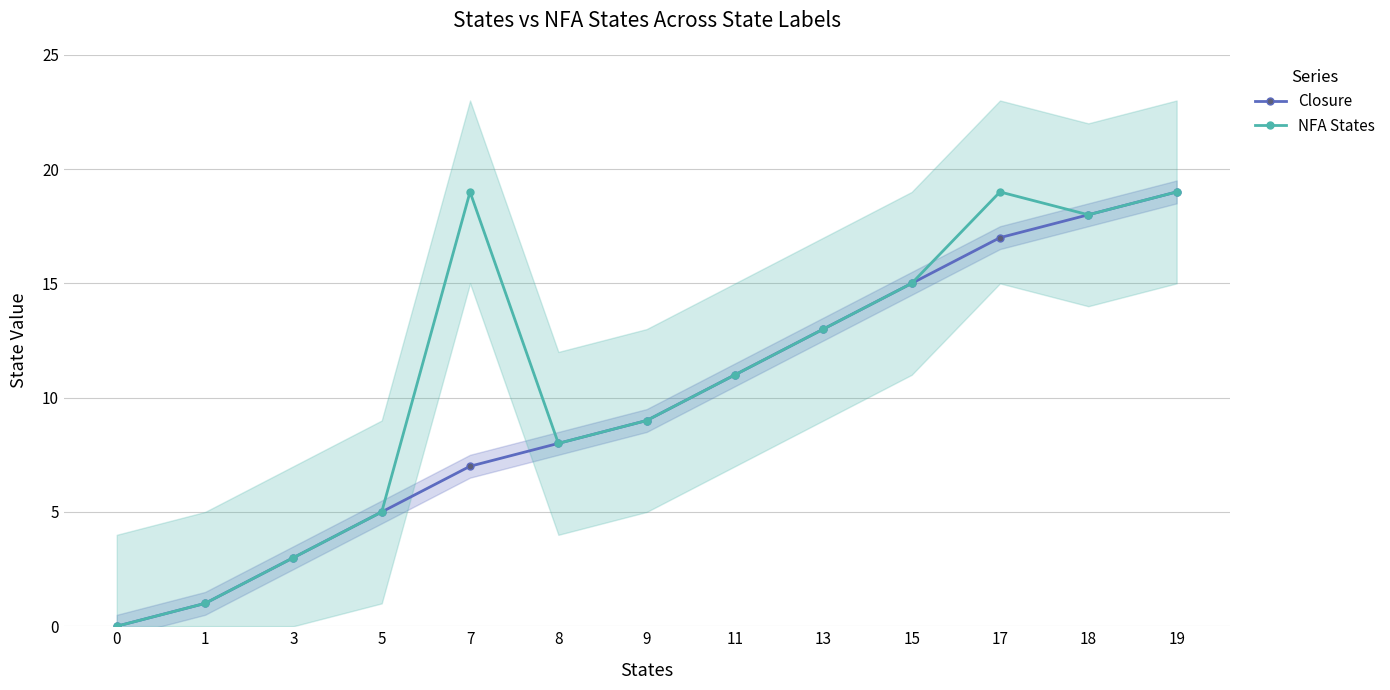

The NFA States series shows 26 at 15. True or false?

False